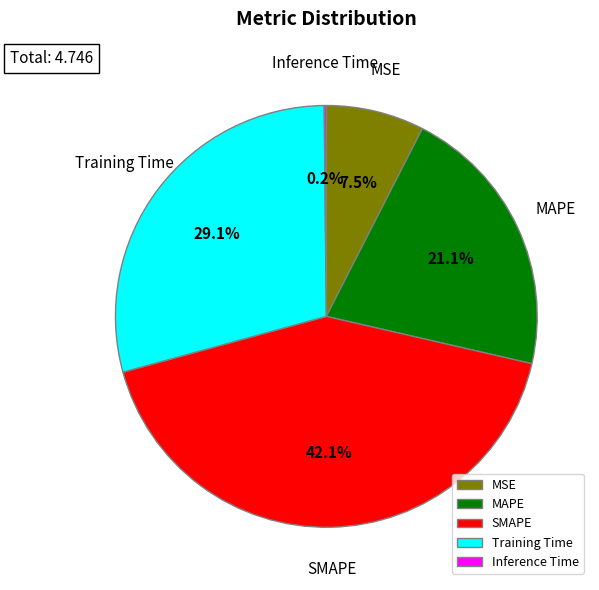

Combined, do MSE and MAPE account for over 50%?

No